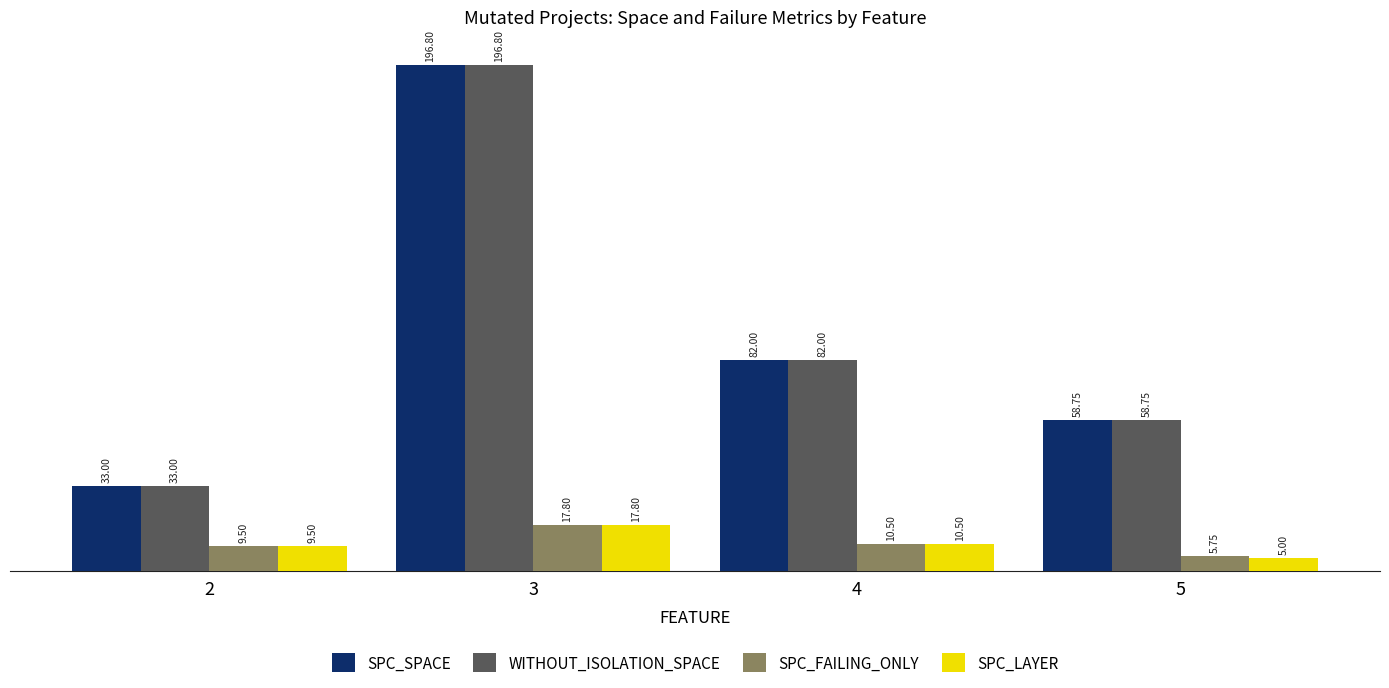

What is the difference between the second highest and minimum values in the SPC_LAYER series?

5.5